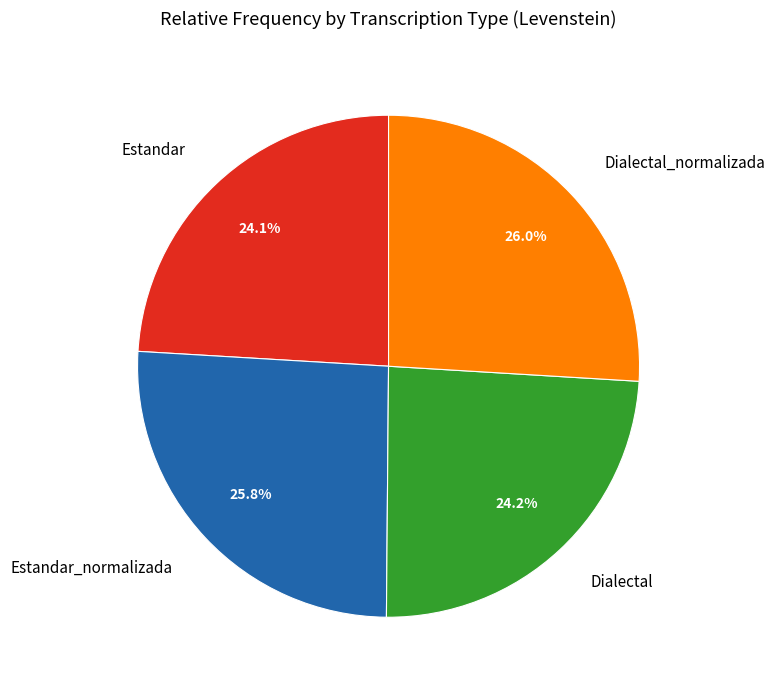

To the nearest percent, what percentage of the pie is Dialectal?

24%